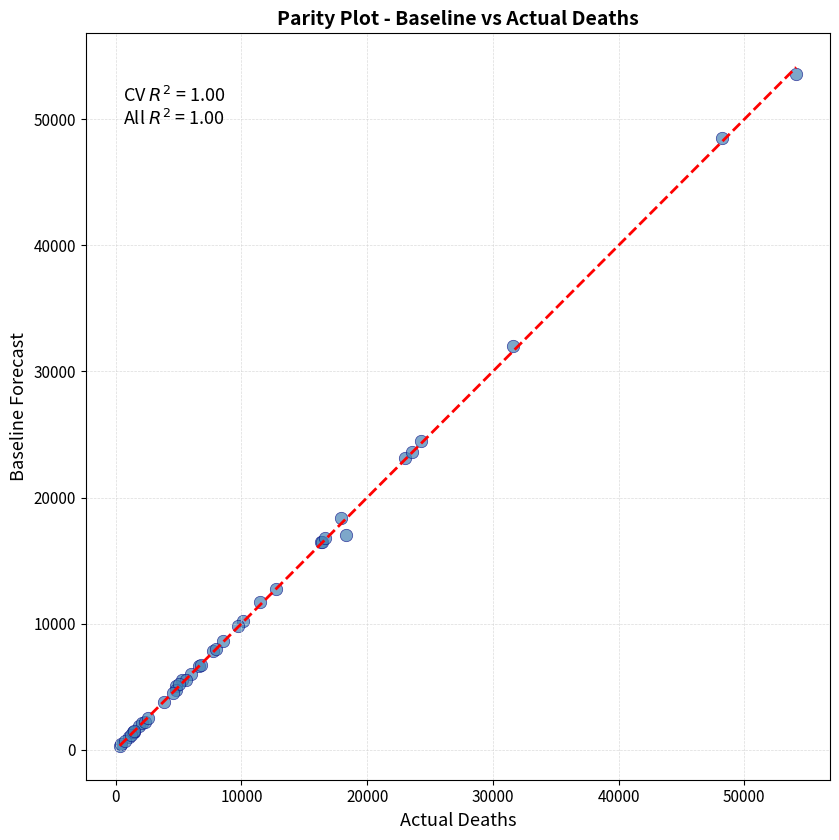

What Y value in the scatter plot is closest to 26948?

24493.6